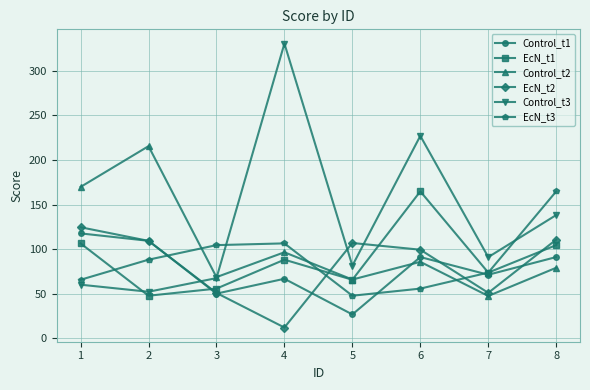

What is the spread (max minus min) of values at 2?

167.9